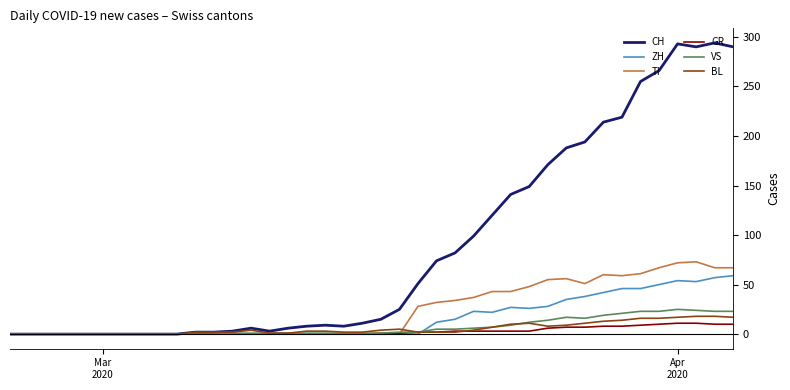

Which series has the widest spread of values?

CH